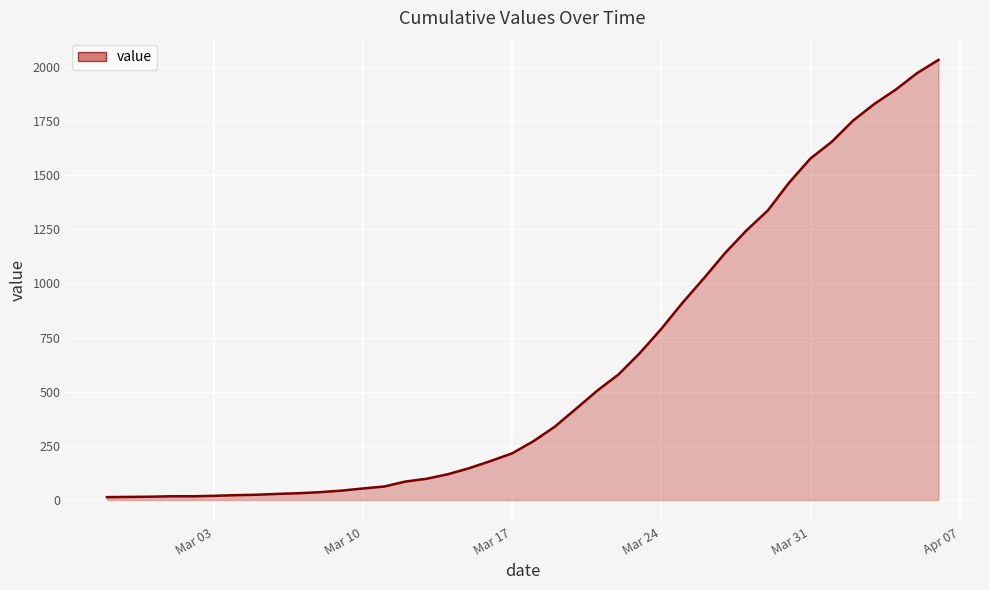

How many lines are shown in the chart?

1